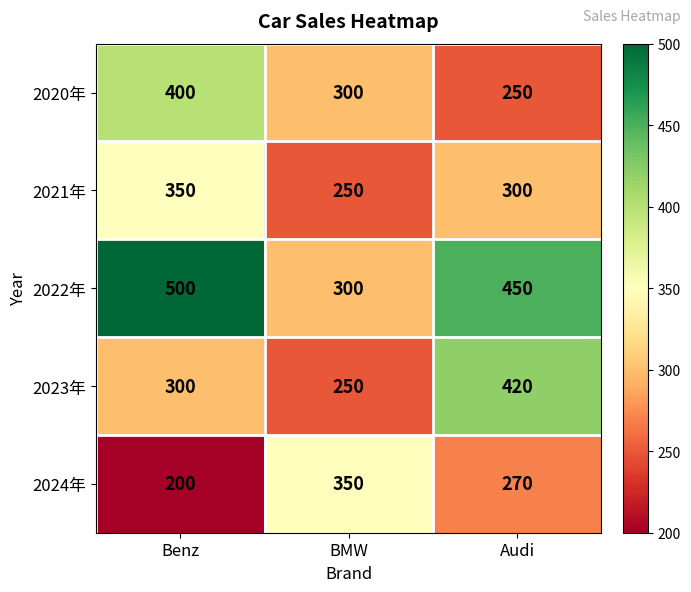

Count the number of data series in this chart.

5